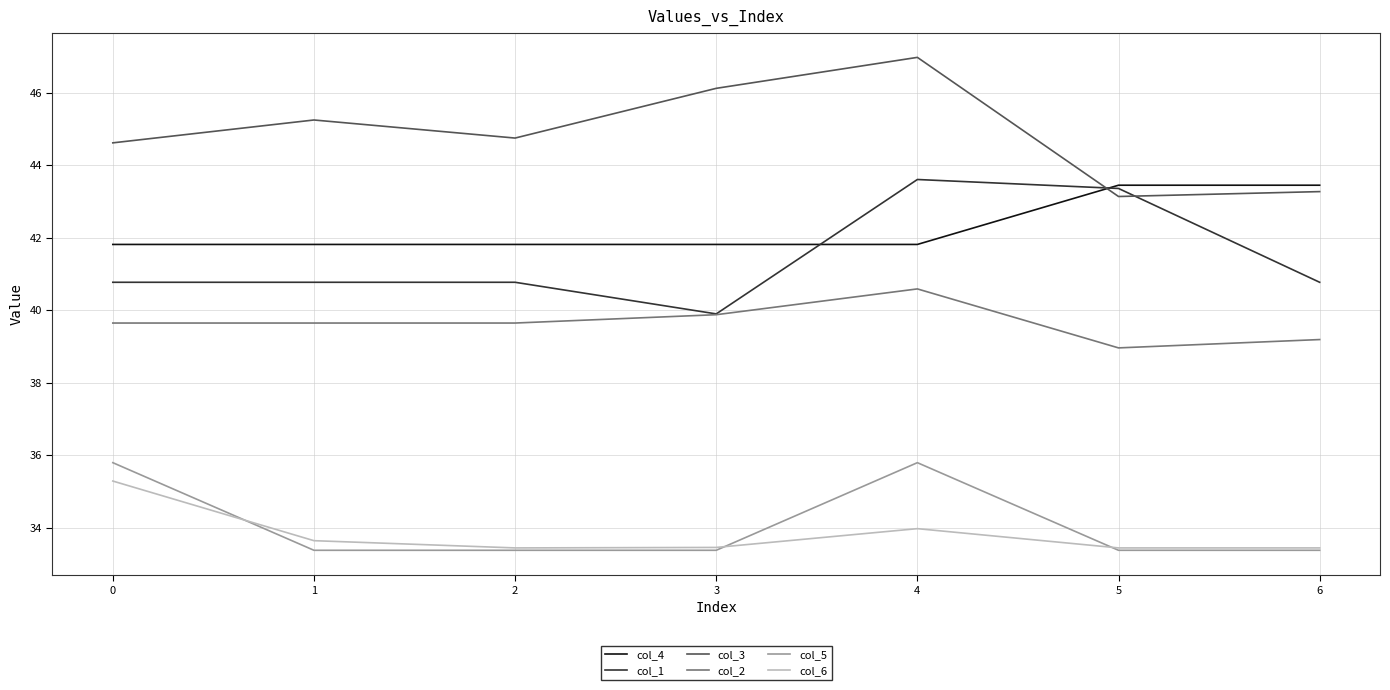

True or false: col_6 and col_4 intersect in this chart.

False